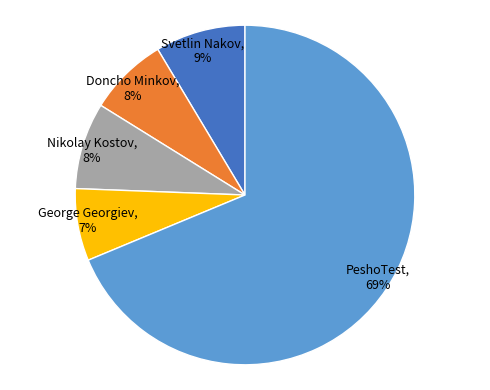

The Svetlin Nakov slice represents 9% of the pie. True or false?

True